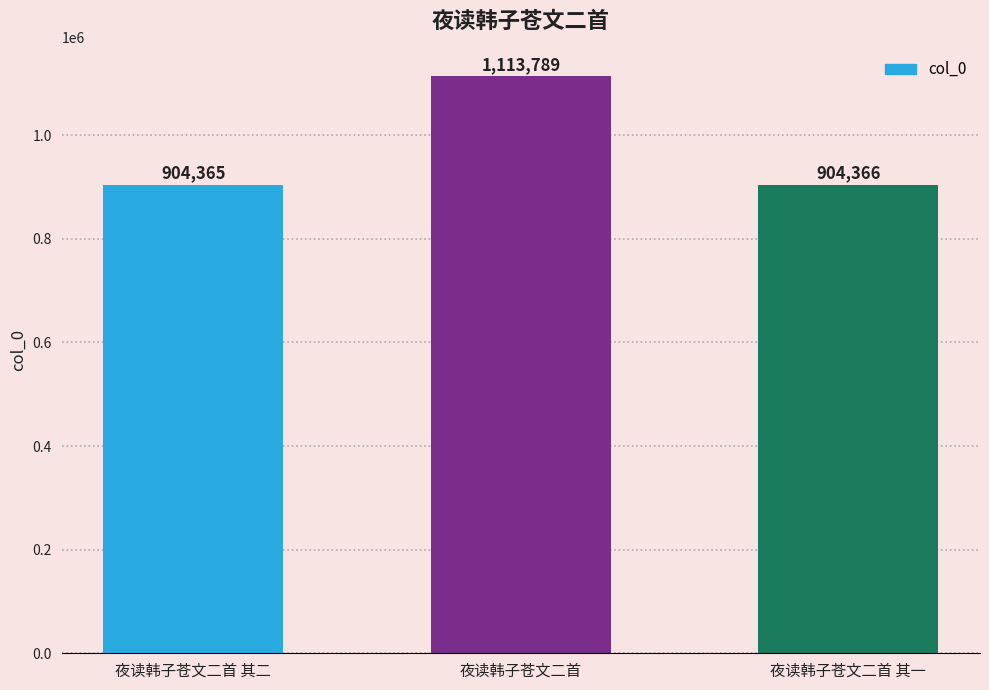

What is the minimum value shown in the chart?

904365